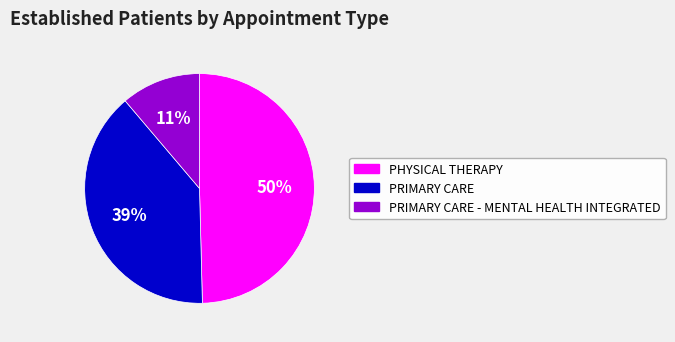

Is there a majority slice in this chart?

No